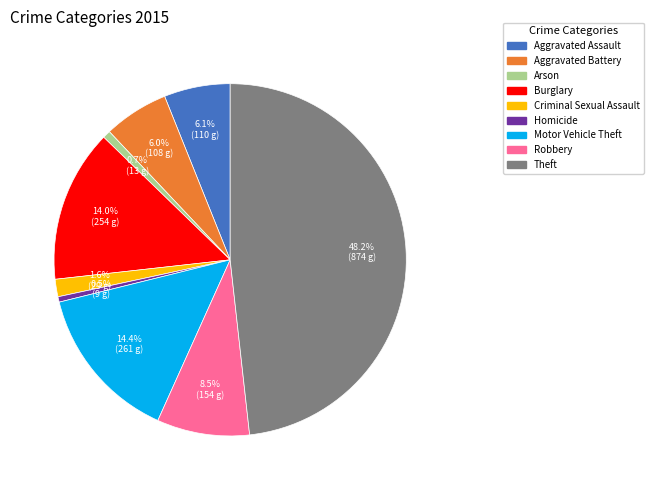

Does any single category account for the majority?

No